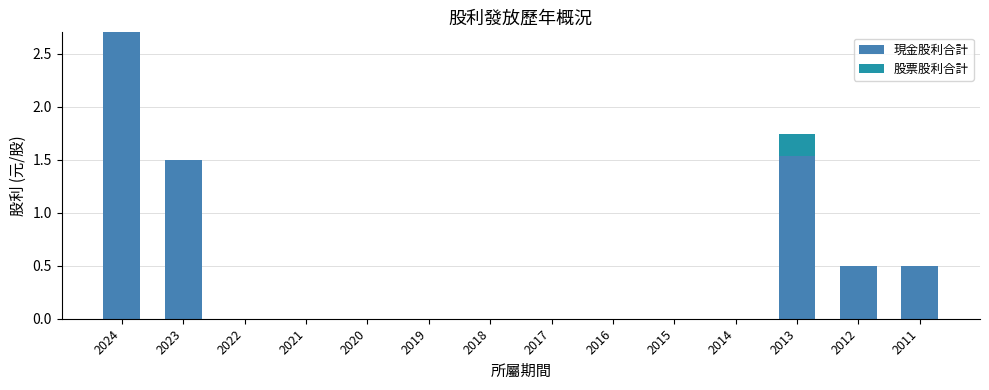

What is the sum of all 現金股利合計 values?

6.7